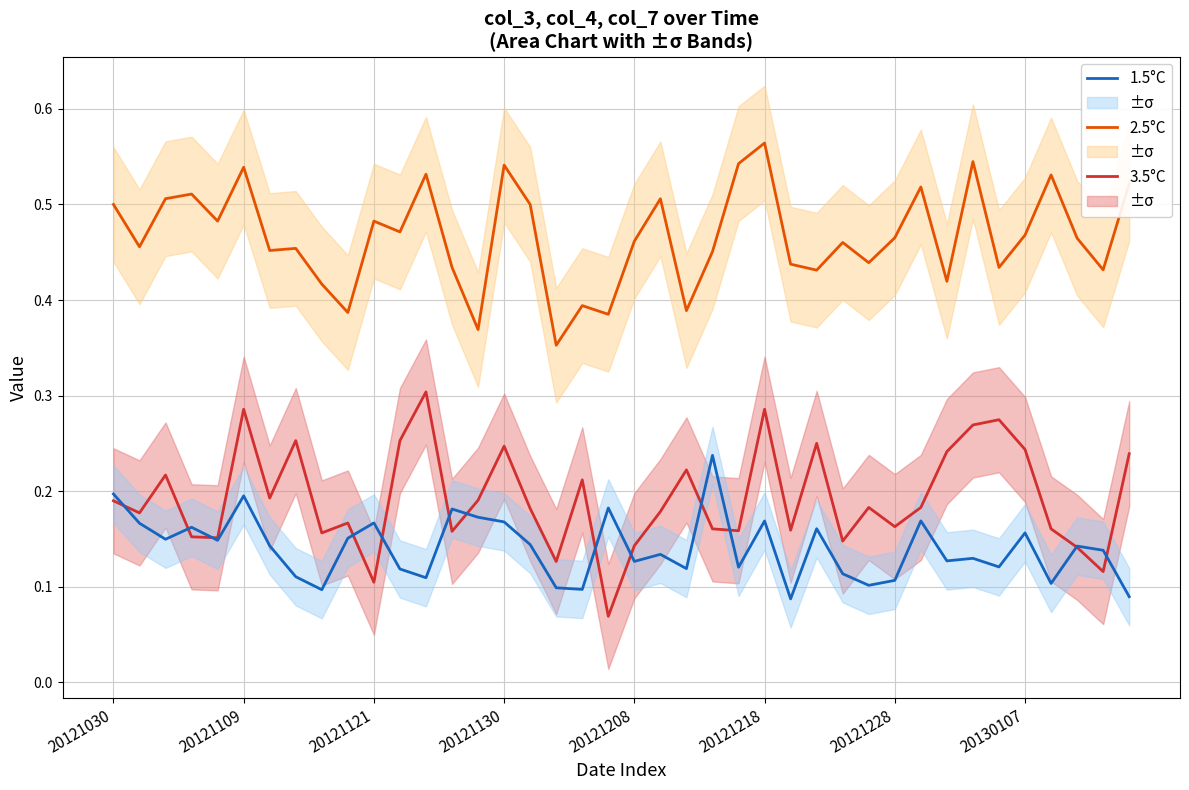

What is the average value of the 3.5°C series?

0.2